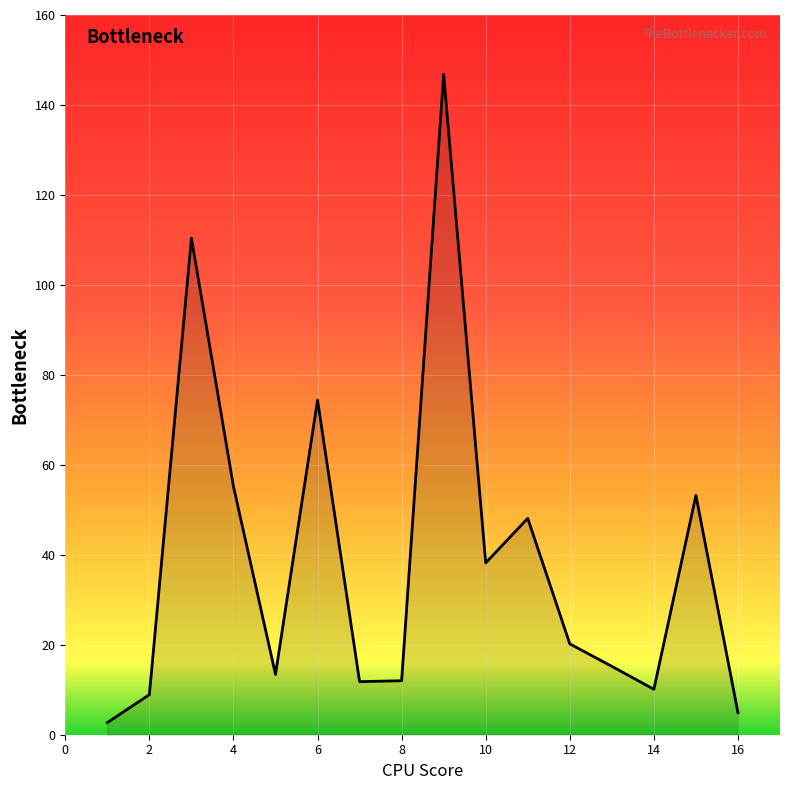

What is the maximum value shown in the chart?

146.8